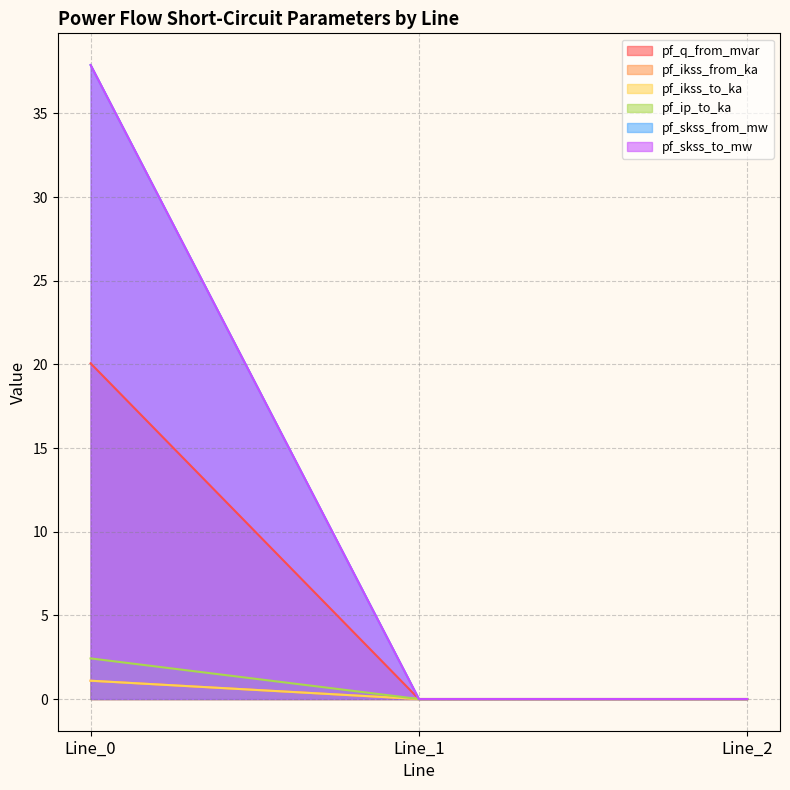

Does the chart display data point markers on the line(s)?

No